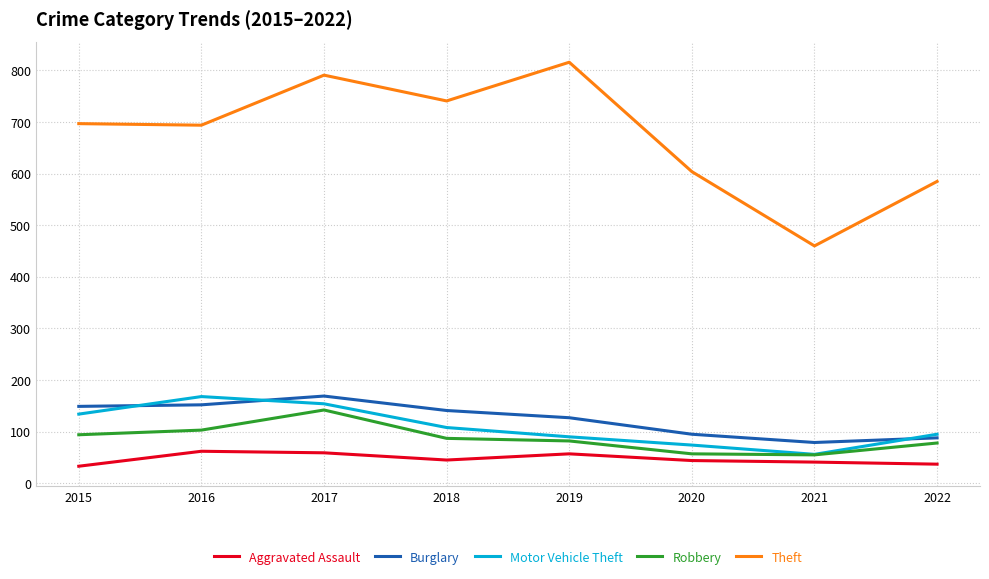

What are all the series names shown in the legend?

Aggravated Assault, Burglary, Motor Vehicle Theft, Robbery, Theft